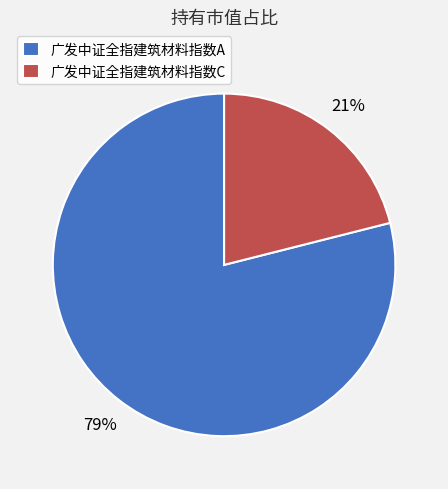

How many segments does this pie chart have?

2